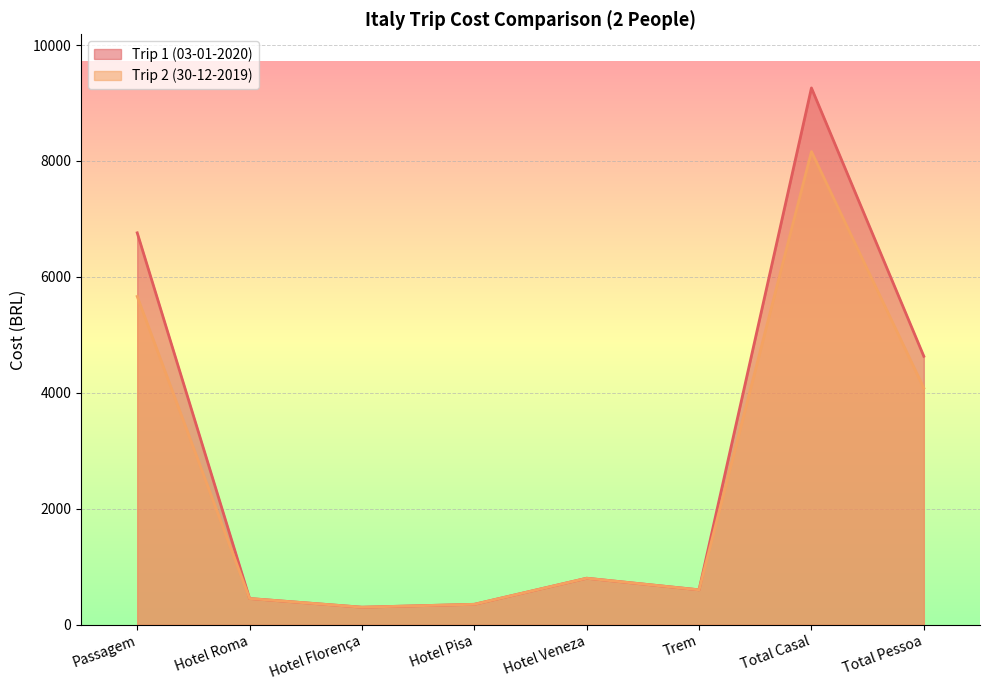

Does the chart display data point markers on the line(s)?

No